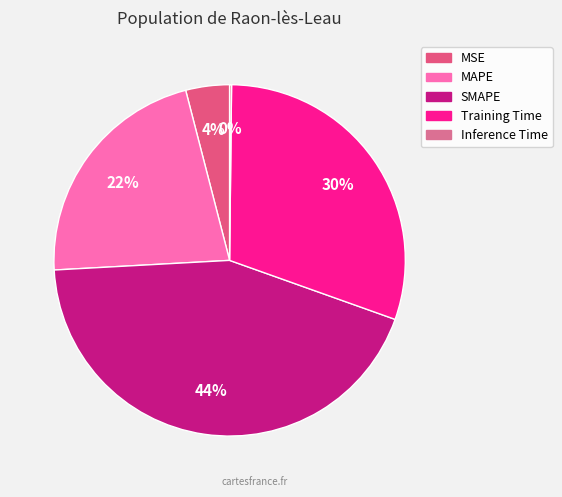

How many segments does this pie chart have?

5